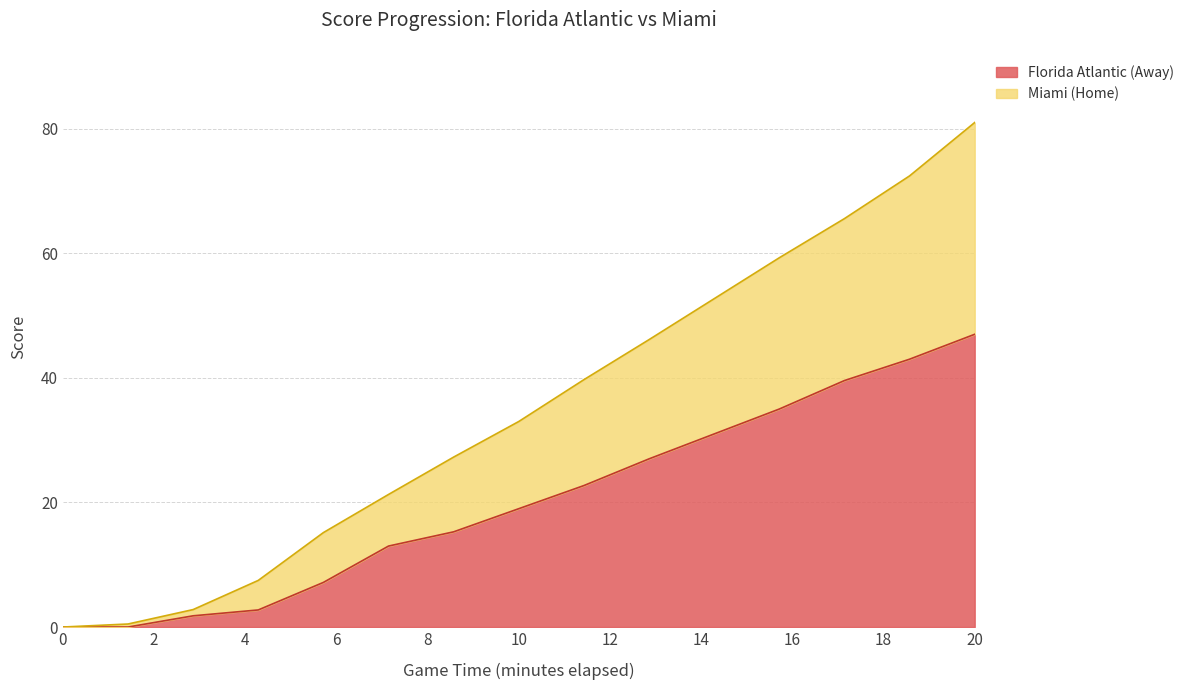

The Florida Atlantic (Away) series shows 47.0 at 20. True or false?

True